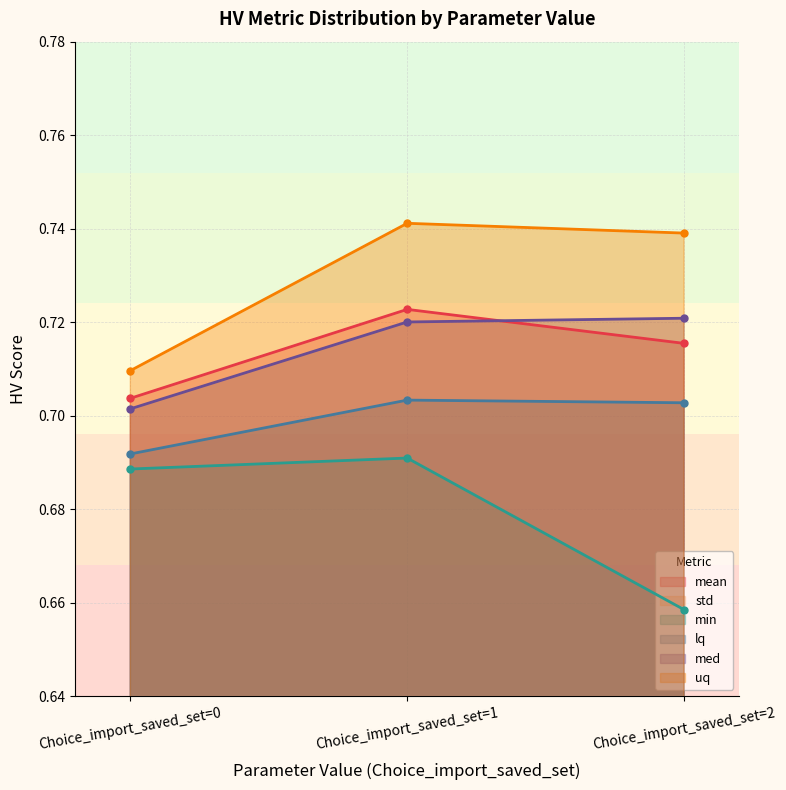

The value of mean at Choice_import_saved_set=1 is 0.4. True or false?

False